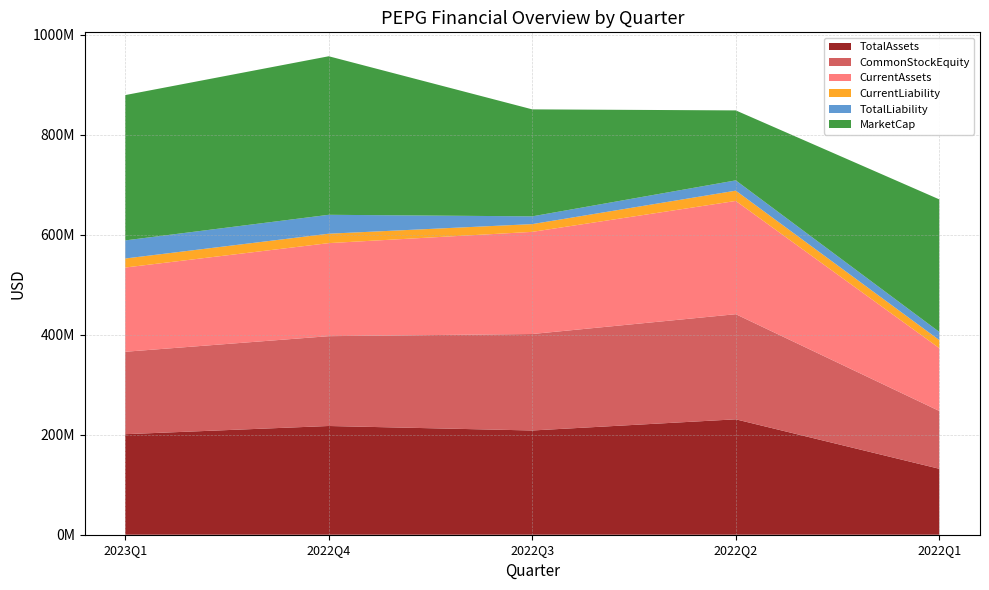

Reading left to right, list all the values displayed in this chart.

TotalAssets: 201041000.0	217440000.0	208461000.0	230796000.0	131879000.0
CommonStockEquity: 164843000.0	179631000.0	192942000.0	210219000.0	115589000.0
CurrentAssets: 168470000.0	186083000.0	204248000.0	226480000.0	125668000.0
CurrentLiability: 18027000.0	18828000.0	15519000.0	20577000.0	16122000.0
TotalLiability: 36198000.0	37809000.0	15519000.0	20577000.0	16290000.0
MarketCap: 290608220.4	317045430.5	213946546.6	139918218.2	265069702.2